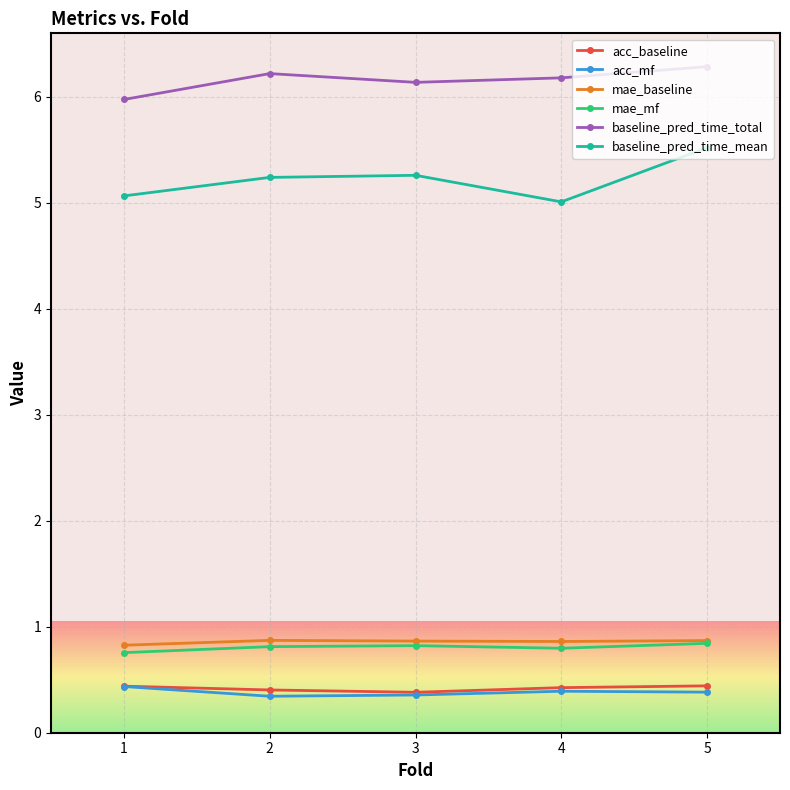

What is the spread (max minus min) of values at 3?

5.8